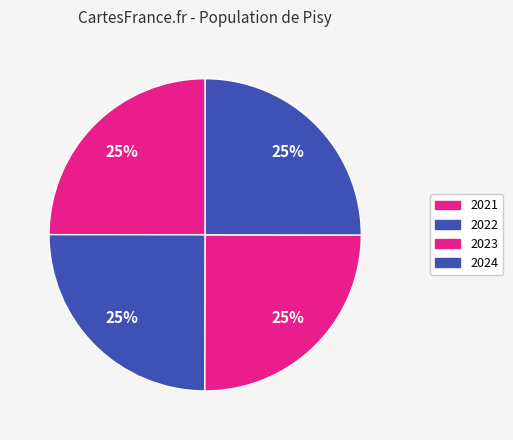

Combined, what portion of the pie is 2021 and 2024?

50.0%